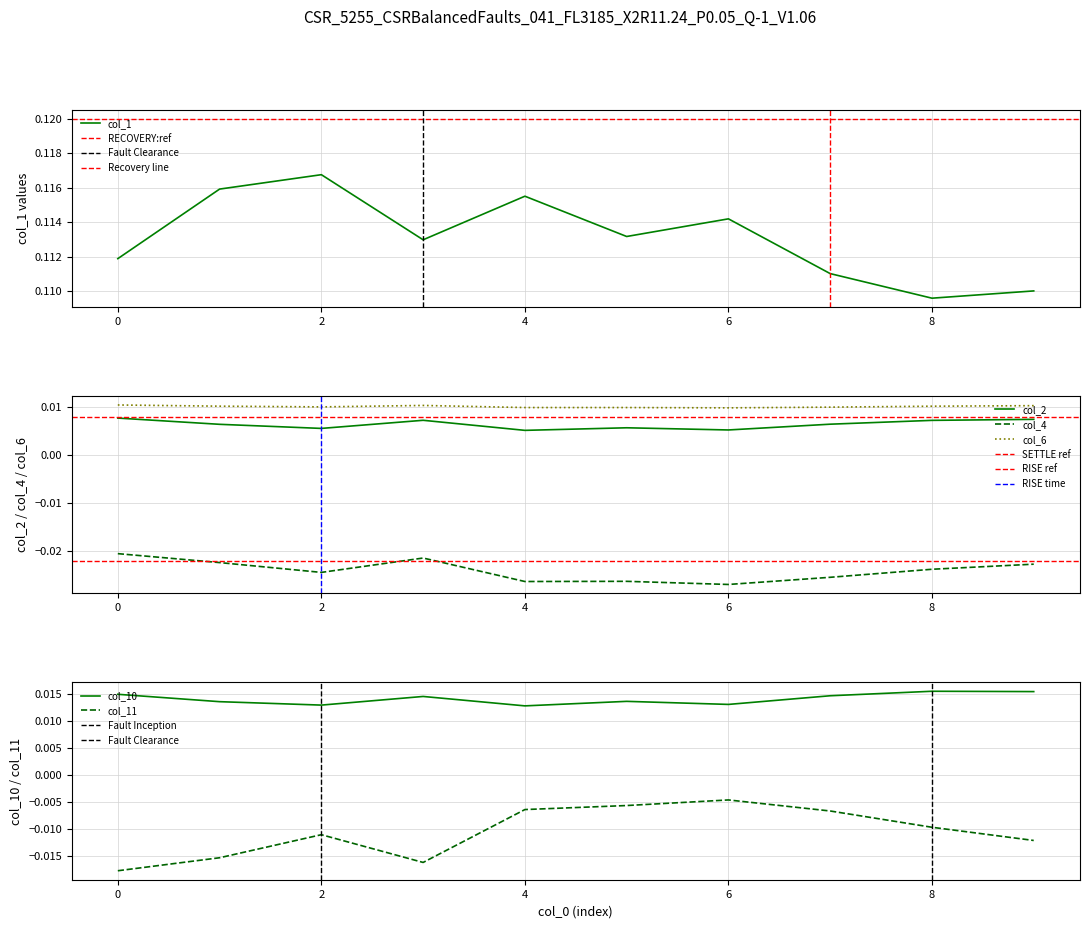

True or false: col_11 has a value of -0.0 at 9.

False